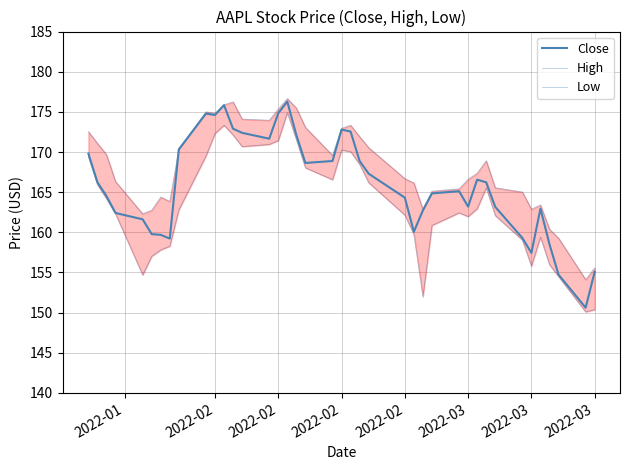

In Close, how many points are lower than both neighbors (excluding endpoints)?

8